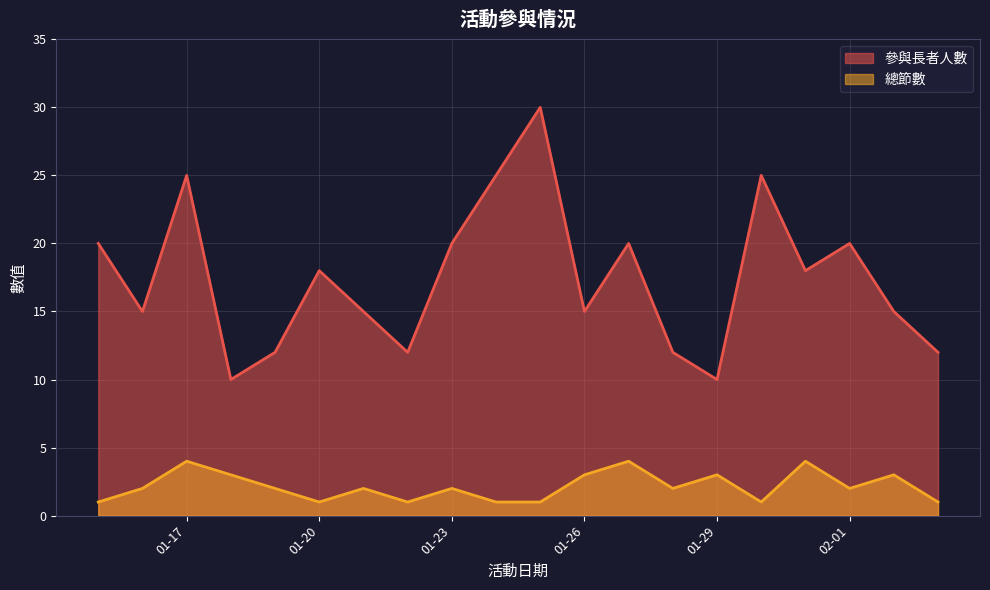

The value of 參與長者人數 at 2025-01-25 is 30. True or false?

True